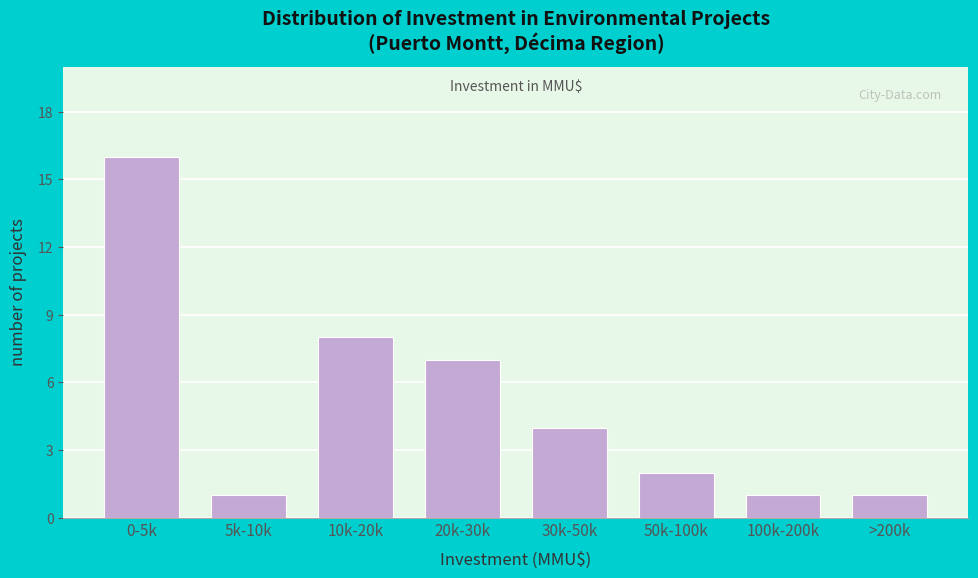

Reading right to left, transcribe all the data shown in this chart.

1	1	2	4	7	8	1	16